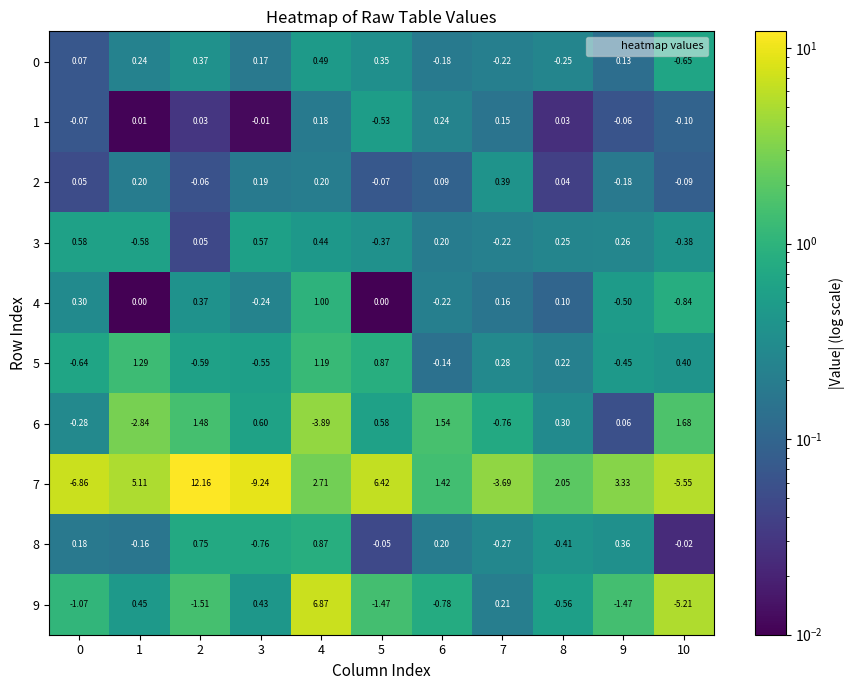

Is the value of 3 at 3 greater than the value of 1 at 0?

Yes